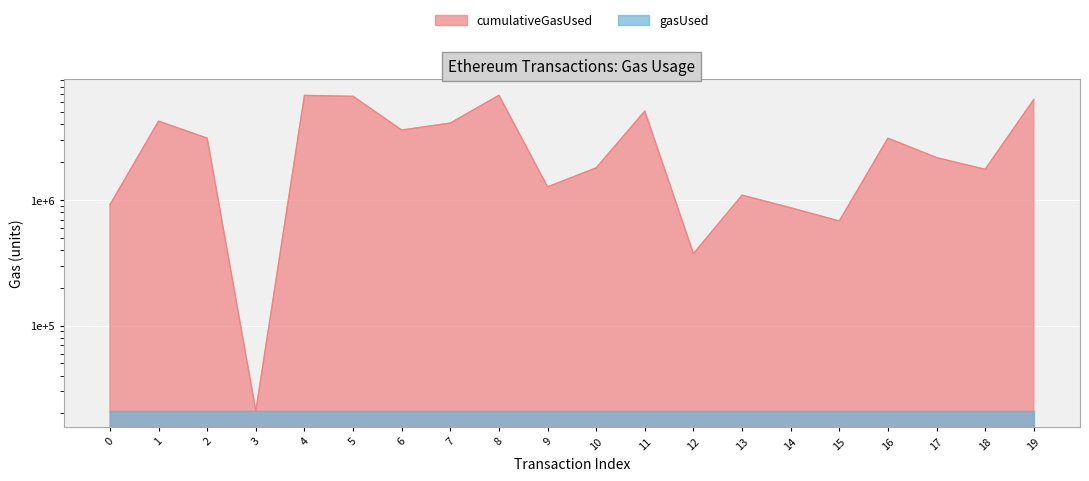

How many points are lower than both their immediate neighbors (excluding endpoints)?

6